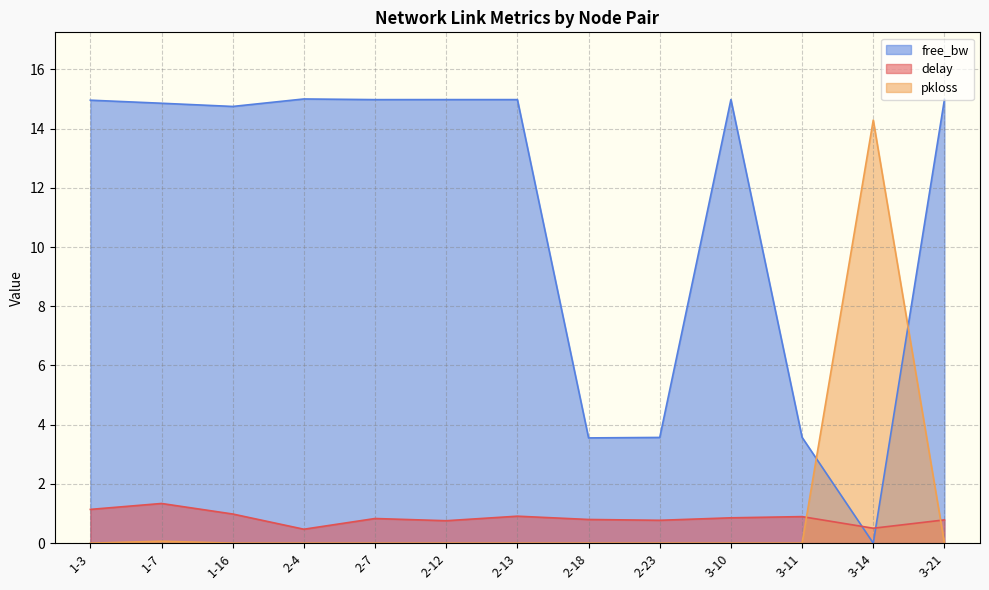

Is it true that delay equals 1.0 at 1-16?

True